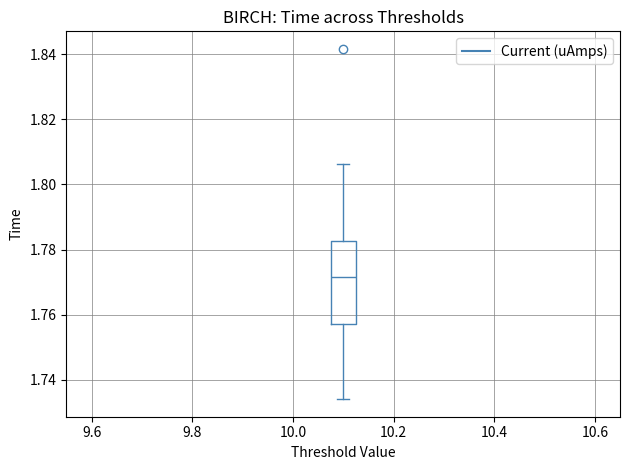

Read this box plot against the y-axis: the position of the median line, the range covered by the box, and the ends of both whiskers. The values are not printed on the chart, so give them approximately, as read against the axis.

median 1.772, box 1.758 to 1.782, whiskers 1.734 to 1.806